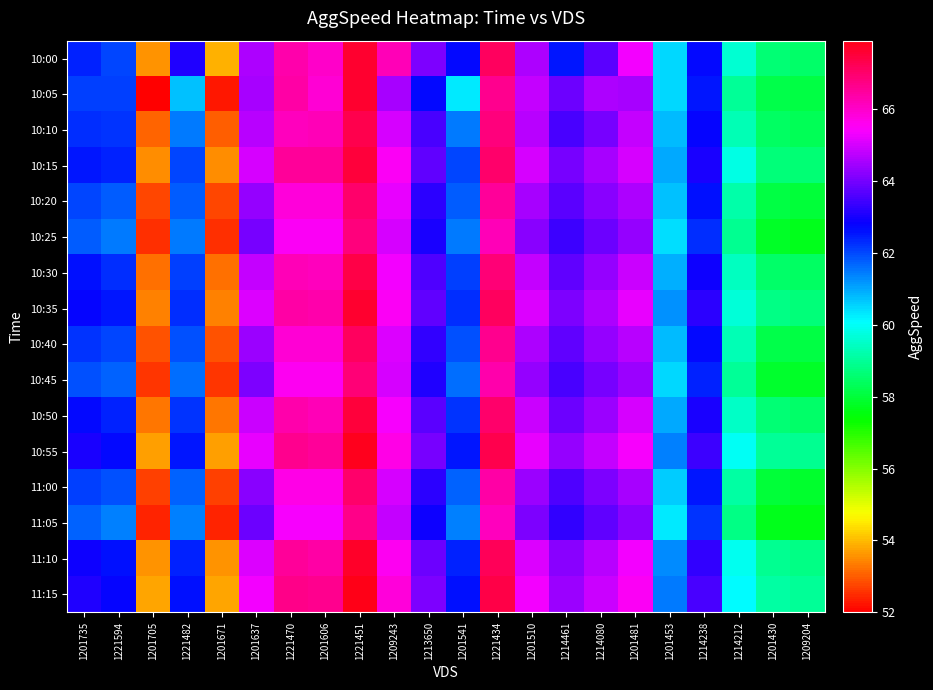

What is the spread (max minus min) of values at 1201430?

1.4